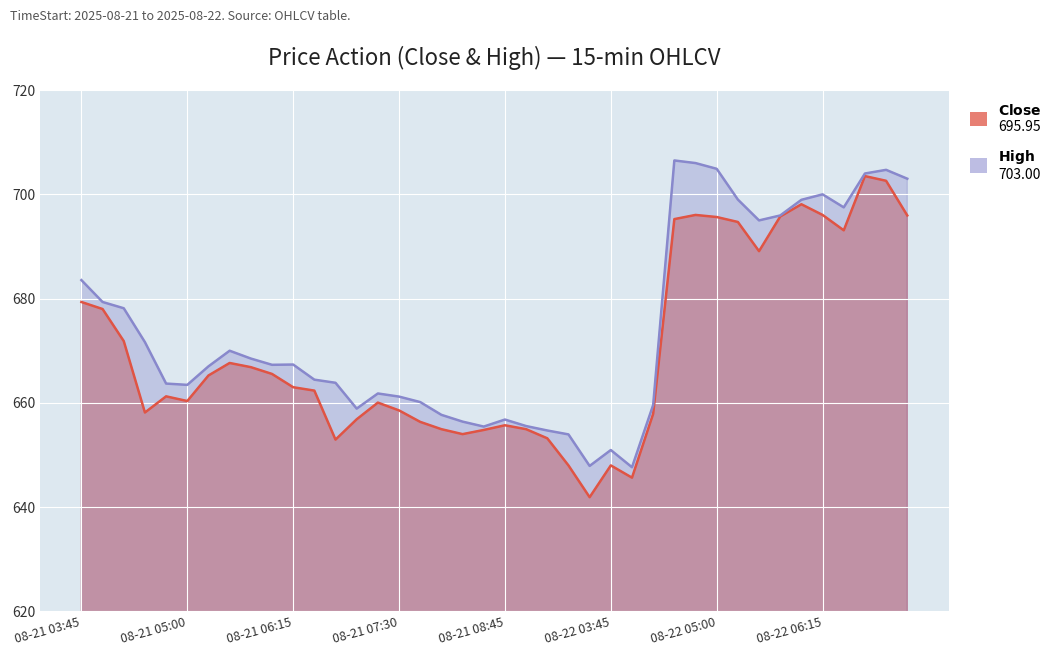

Read the Close value at 2025-08-22 04:00.

645.7